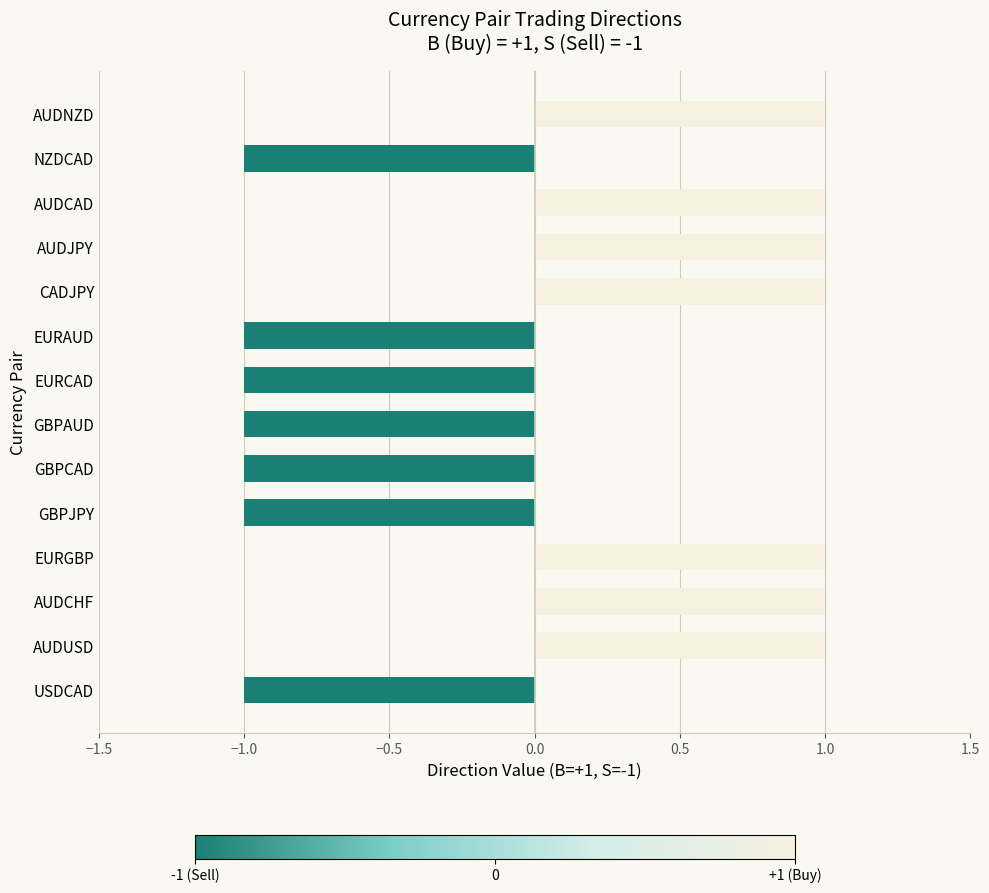

True or false: the data shows -1 at NZDCAD.

True